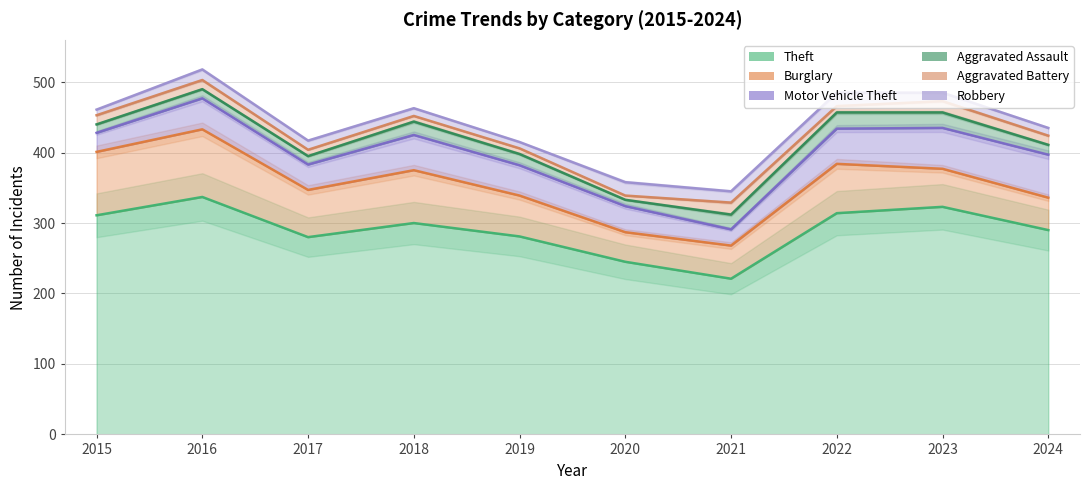

Which series has the largest range (max minus min)?

Theft